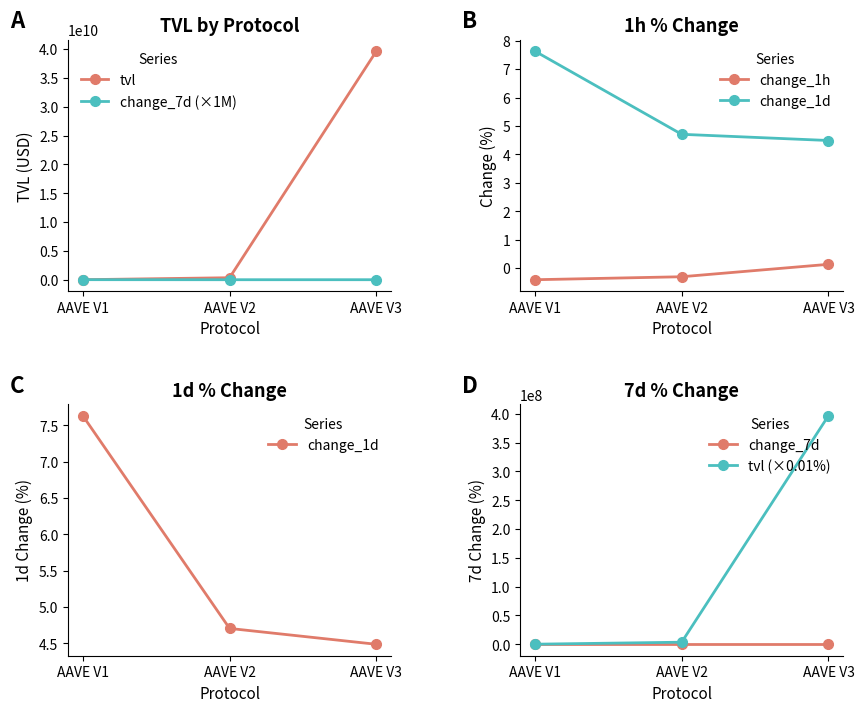

How many distinct data groups are displayed?

6